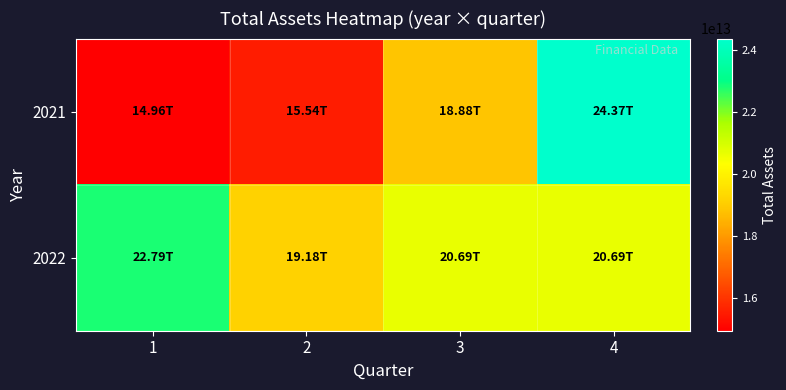

Reading left to right, what are all the values shown in this chart?

2021: 1=14961830132216	2=15541038523016	3=18881291406331	4=24369103140717
2022: 1=22793972458257	2=19179811308731	3=20688690278228	4=20688690278228